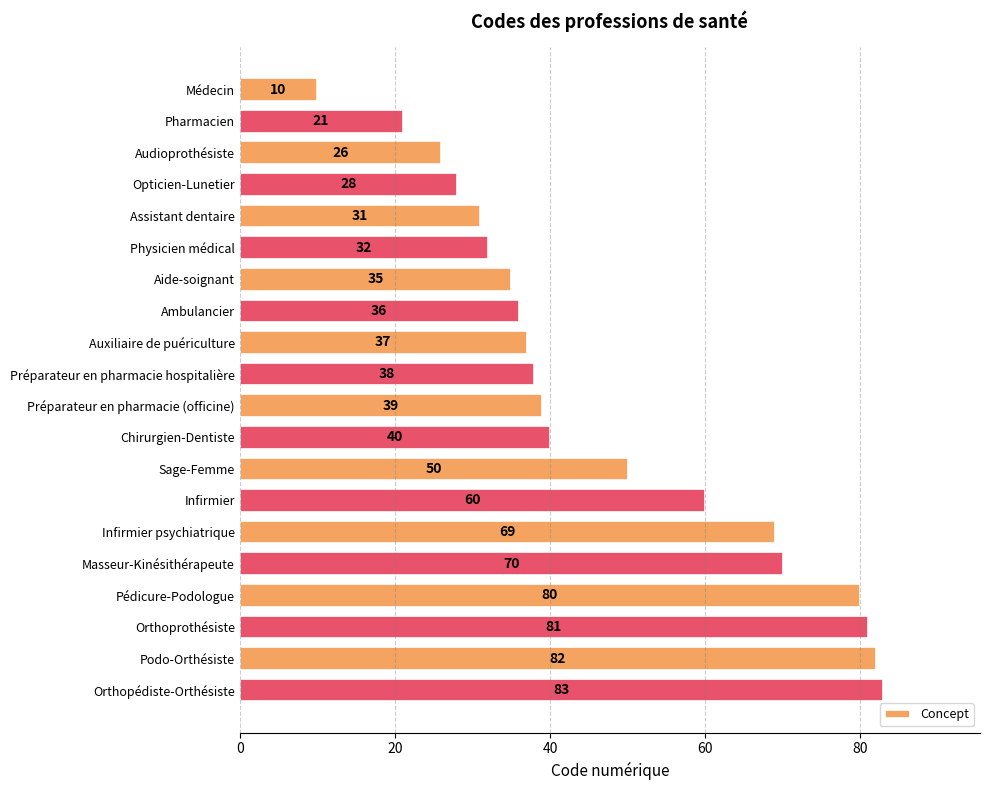

What is the value of the 9th bar from the top?

37